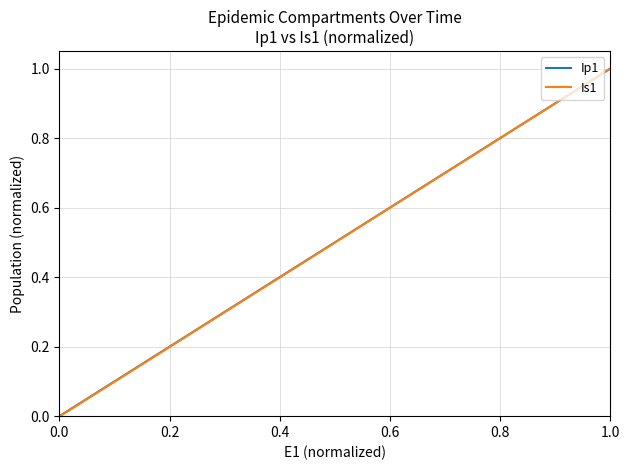

Is this an area chart (filled region under the line)?

No